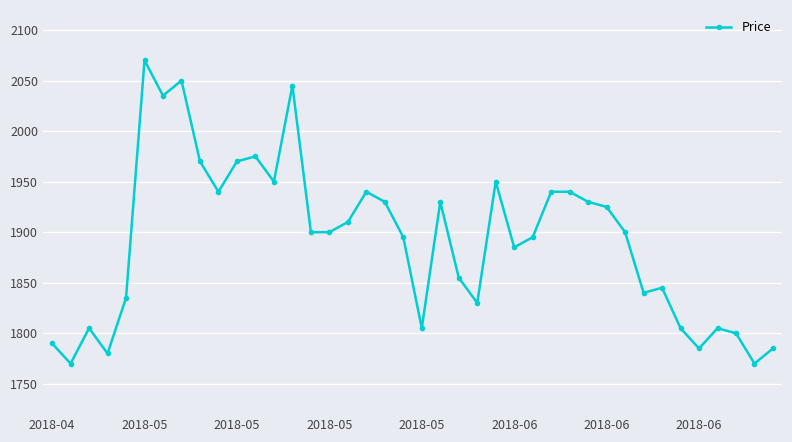

What is the maximum value shown in the chart?

2070